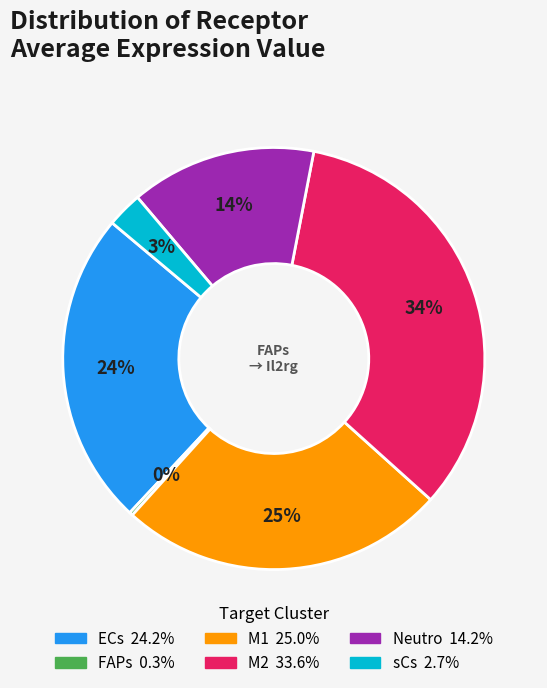

To the nearest percent, what is the combined percentage of Neutro and M2?

48%